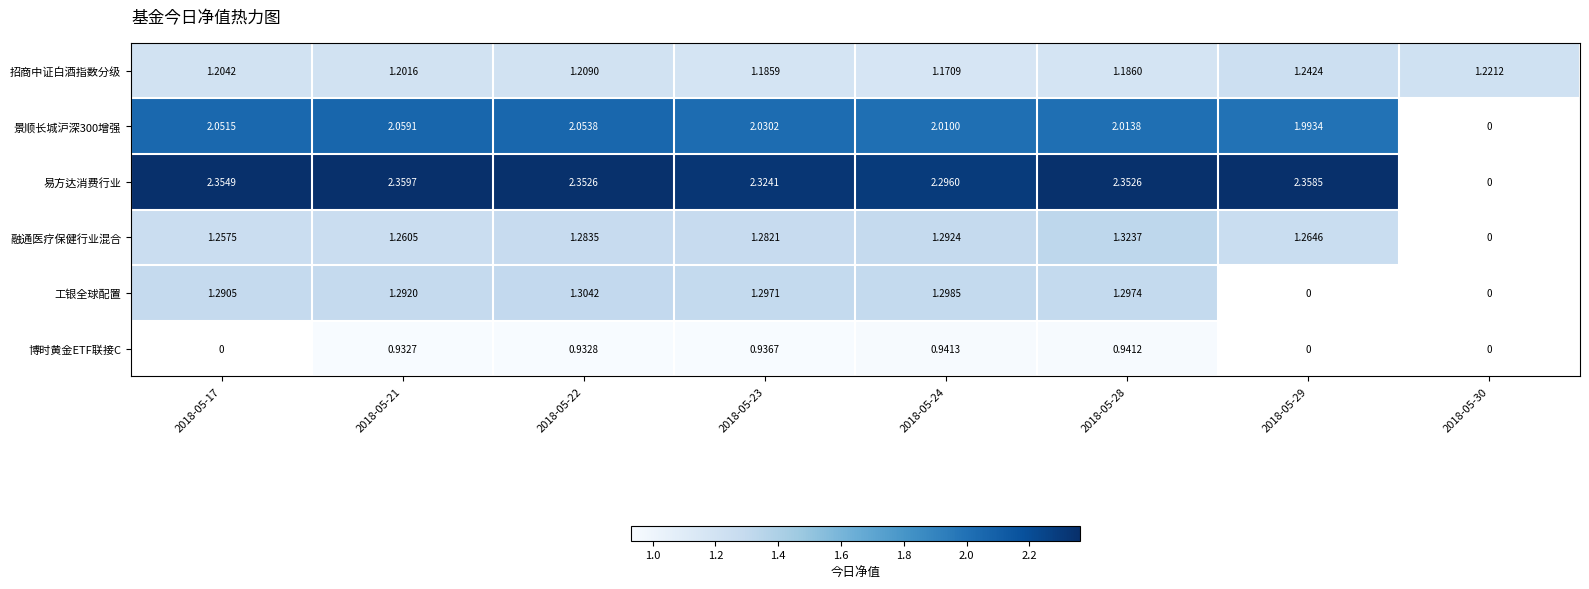

Rank the series at 2018-05-24 from highest to lowest value.

易方达消费行业, 景顺长城沪深300增强, 工银全球配置, 融通医疗保健行业混合, 招商中证白酒指数分级, 博时黄金ETF联接C